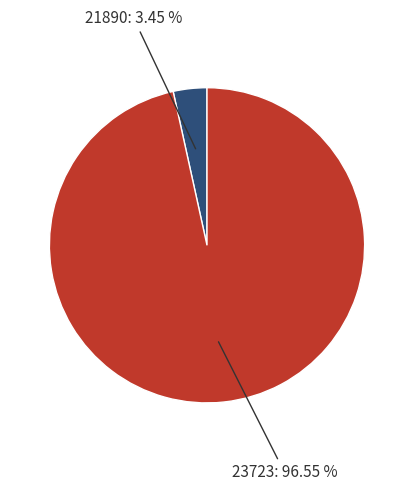

Which slice is the smallest?

21890